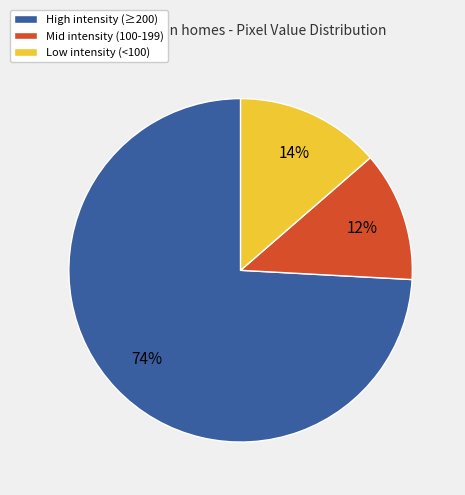

Rank the categories by value from highest to lowest.

High intensity (≥200), Low intensity (<100), Mid intensity (100-199)